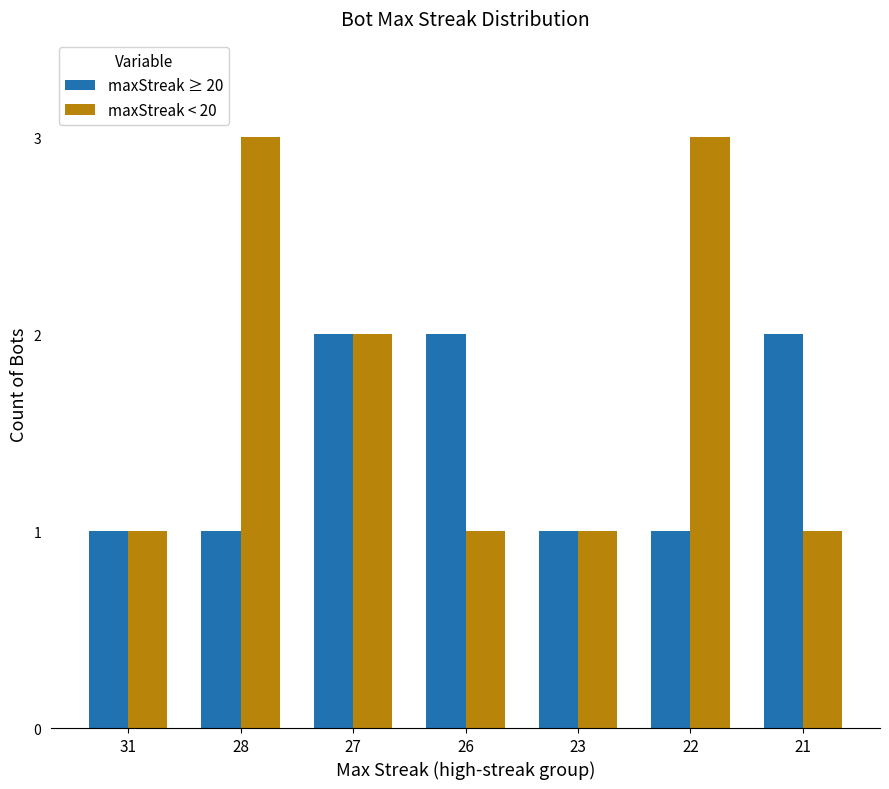

Is the value of maxStreak < 20 at 28 greater than the value of maxStreak ≥ 20 at 21?

Yes